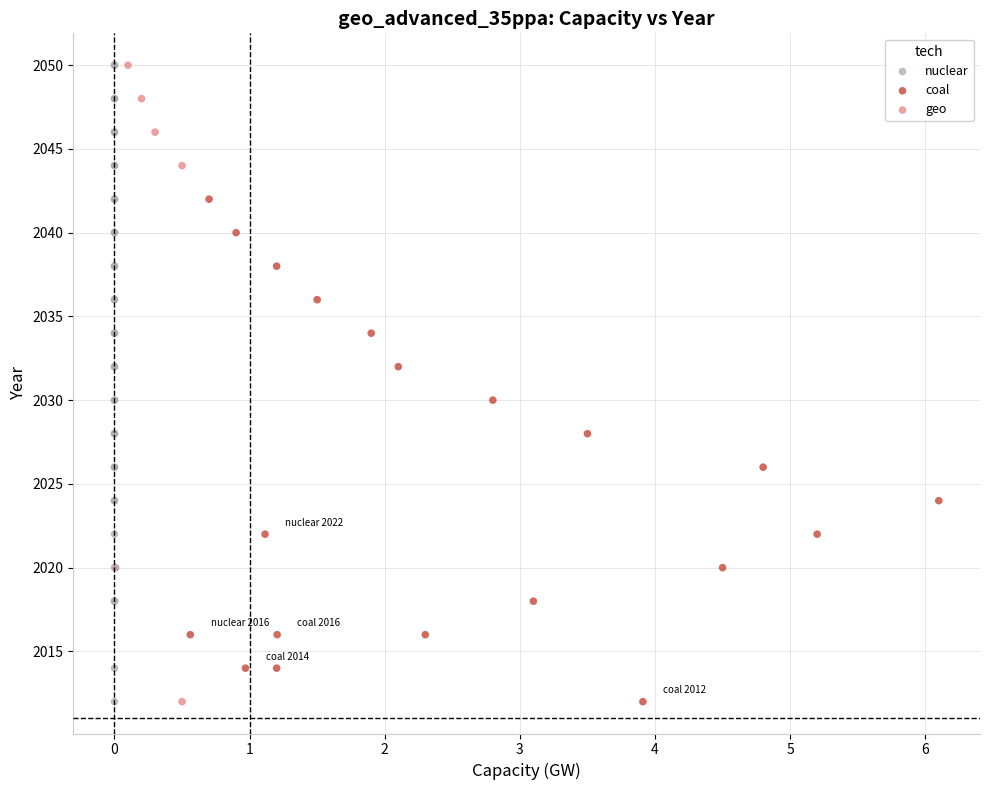

What are all the series names shown in the legend?

nuclear, coal, geo